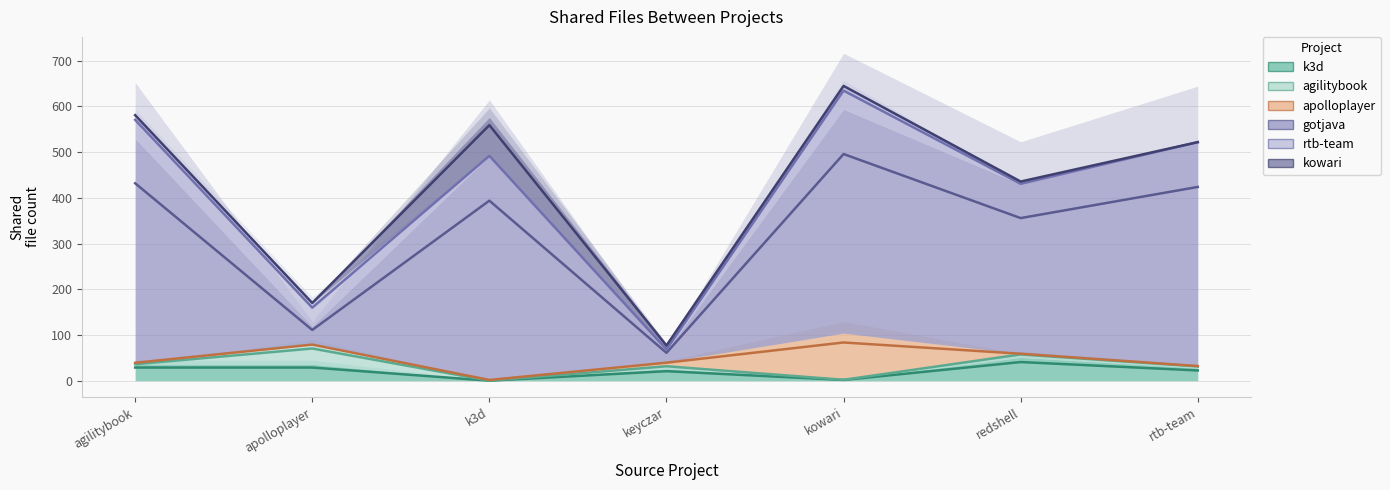

At which category is the sum across all series the highest?

kowari